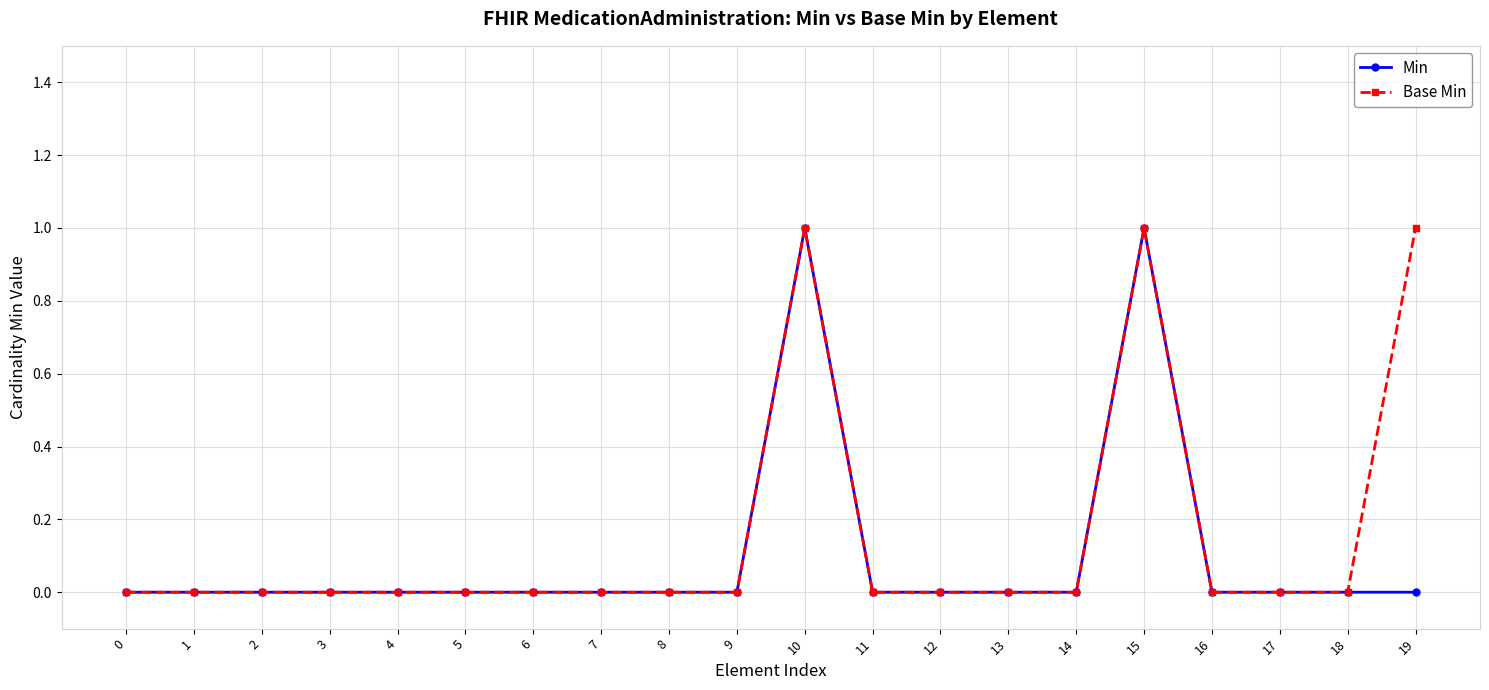

Reading left to right, what are all the values shown in this chart?

Min: 0=0	1=0	2=0	3=0	4=0	5=0	6=0	7=0	8=0	9=0	10=1	11=0	12=0	13=0	14=0	15=1	16=0	17=0	18=0	19=0
Base Min: 0=0	1=0	2=0	3=0	4=0	5=0	6=0	7=0	8=0	9=0	10=1	11=0	12=0	13=0	14=0	15=1	16=0	17=0	18=0	19=1